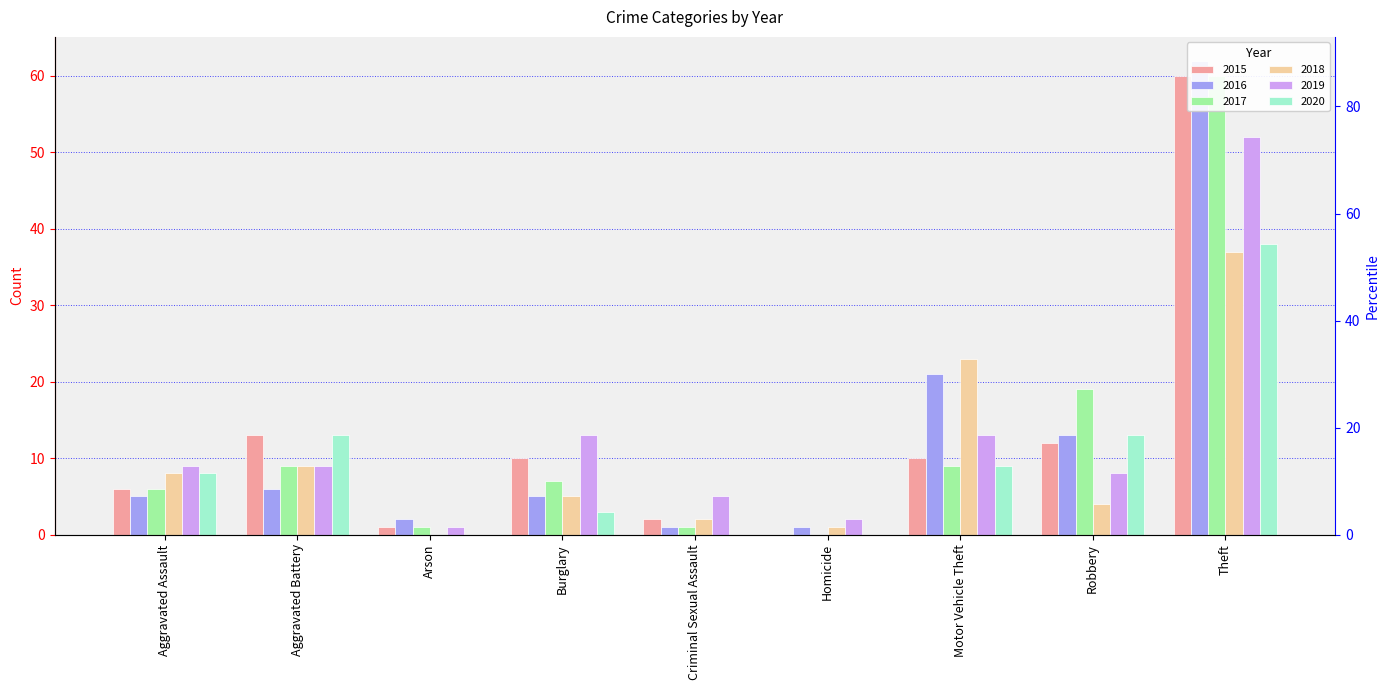

What is the total value across all series at Aggravated Battery?

59